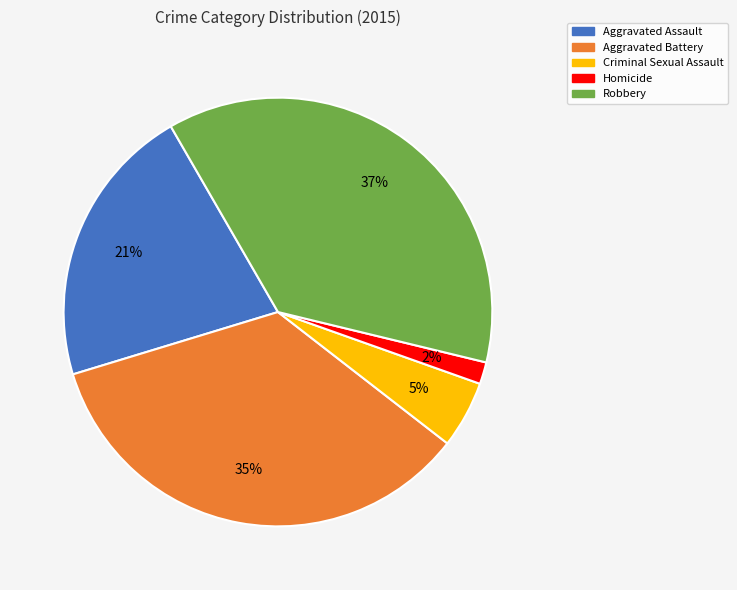

To the nearest percent, what is the average slice percentage?

20%